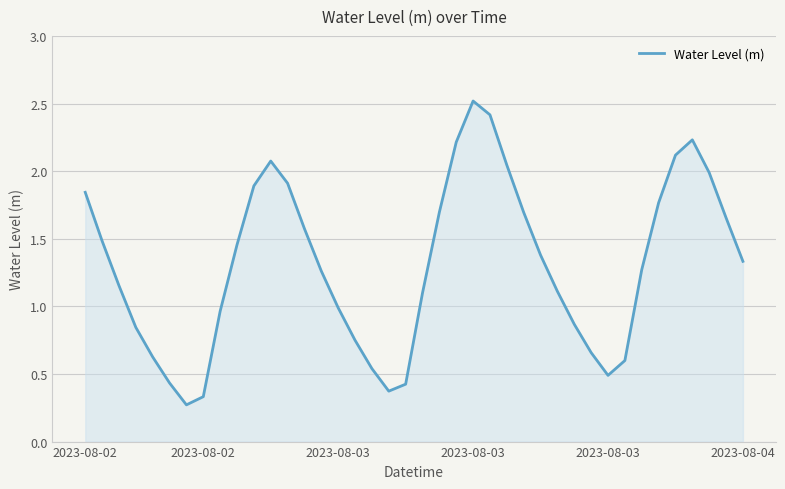

What is the maximum value shown in the chart?

2.5